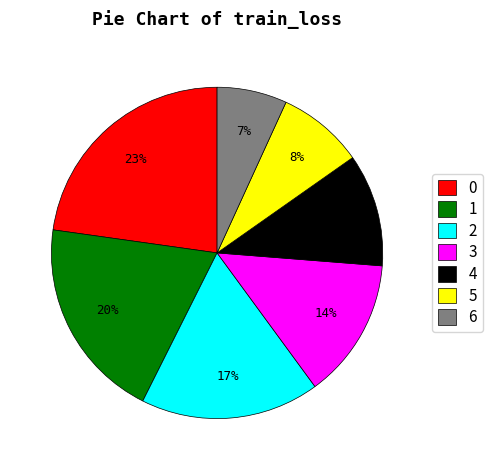

To the nearest percent, what is the average slice percentage?

14%